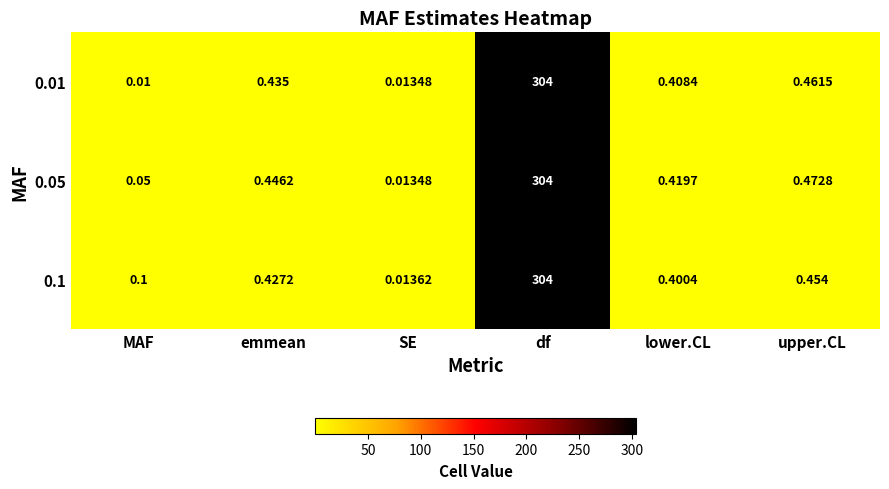

Which category has the lowest value in the 0.05 series?

SE